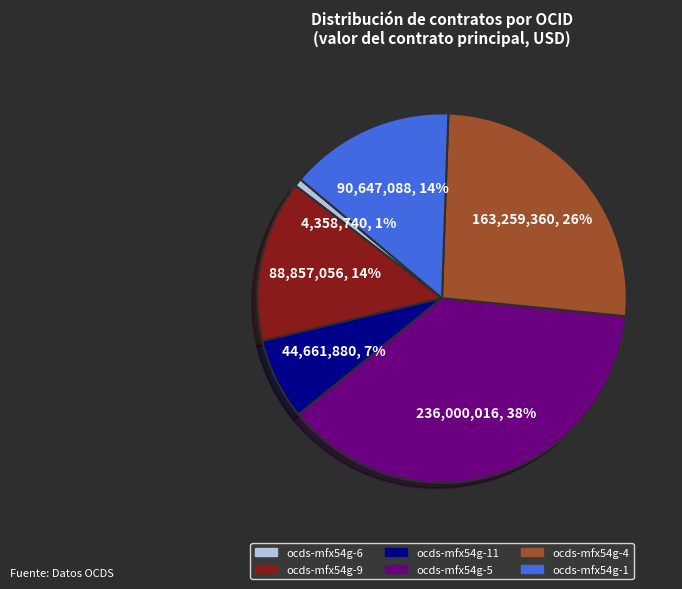

Approximately how many times larger is the value at ocds-mfx54g-5 compared to ocds-mfx54g-9?

2.7